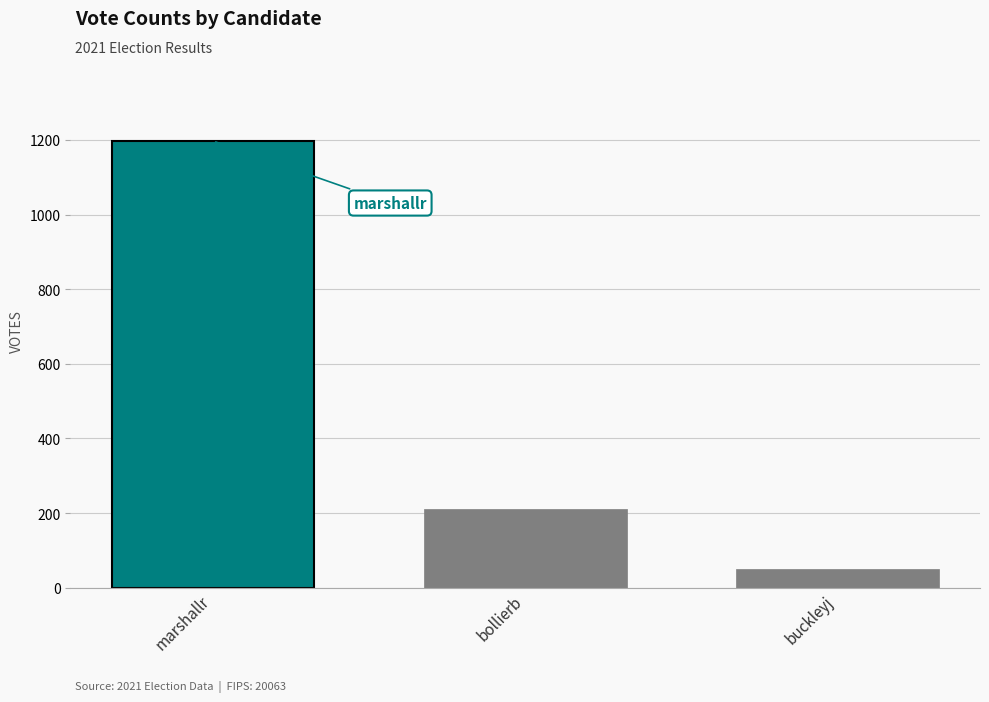

Rank the categories by value from lowest to highest.

buckleyj, bollierb, marshallr